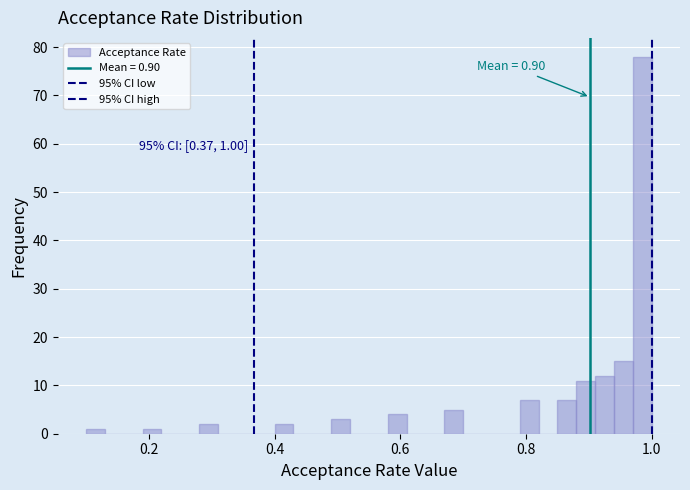

Around what value on the x-axis is the tallest bar? Give the approximate position of its centre, as read against the axis.

0.98